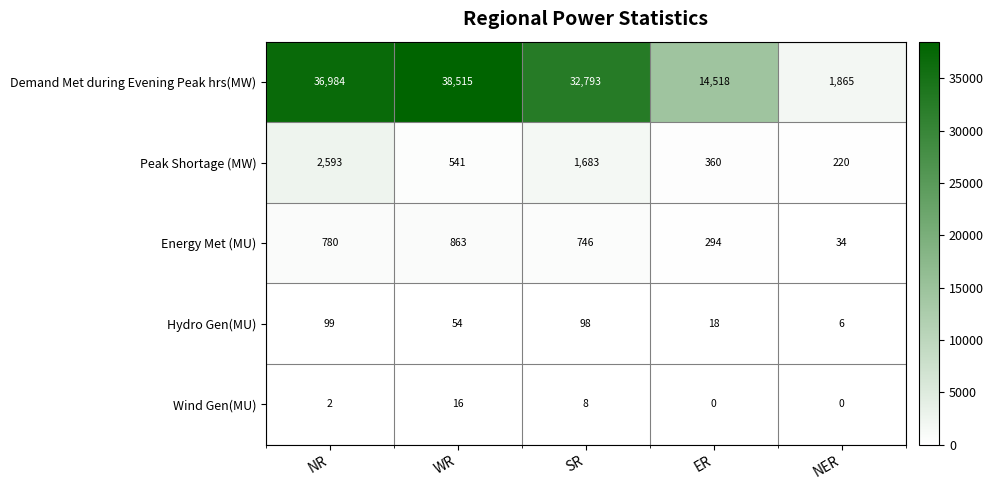

Is it true that Energy Met (MU) equals 780 at NR?

True